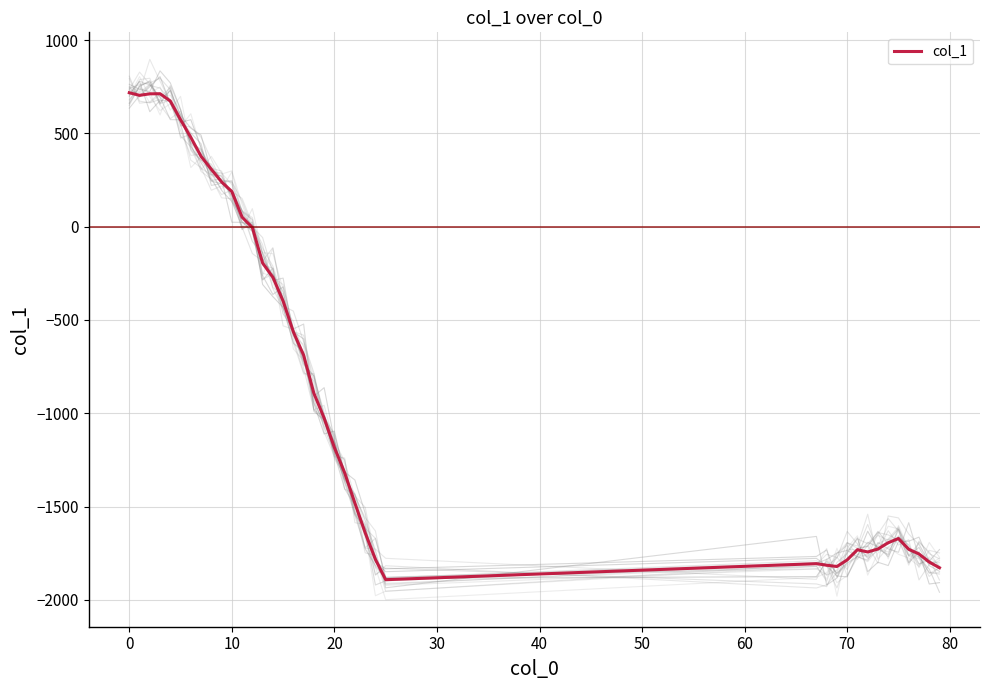

Reading right to left, what are all the values shown in this chart?

-1828.1	-1797.6	-1754.1	-1729.0	-1671.5	-1694.0	-1727.7	-1743.5	-1731.5	-1785.9	-1821.4	-1814.5	-1806.2	-1892.0	-1783.4	-1640.8	-1481.6	-1319.1	-1184.0	-1026.2	-893.3	-689.1	-564.4	-399.2	-271.5	-195.2	-4.8	50.4	187.9	239.5	307.2	376.4	478.1	572.7	673.1	712.1	711.6	703.6	717.4